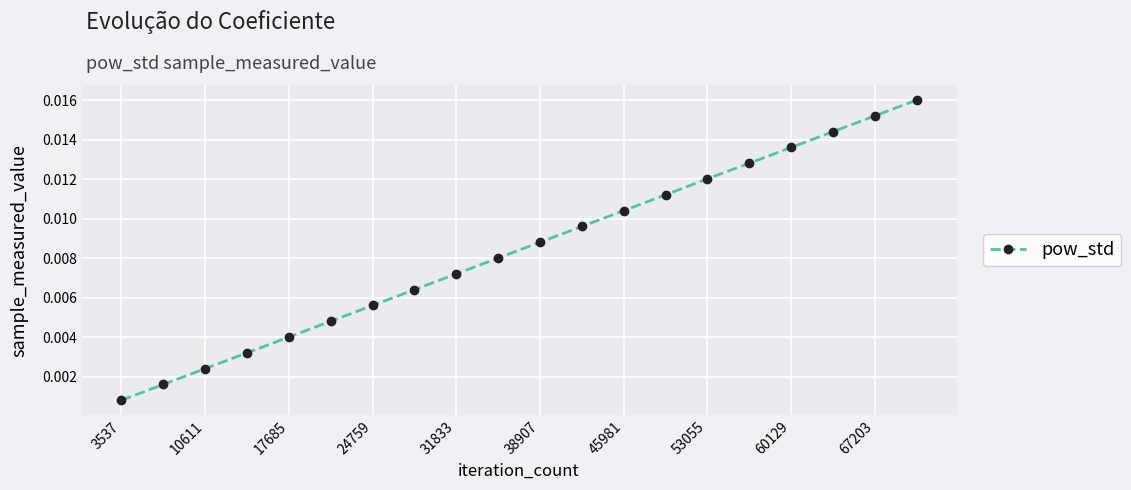

Where is the data nearest to the value 0?

3537